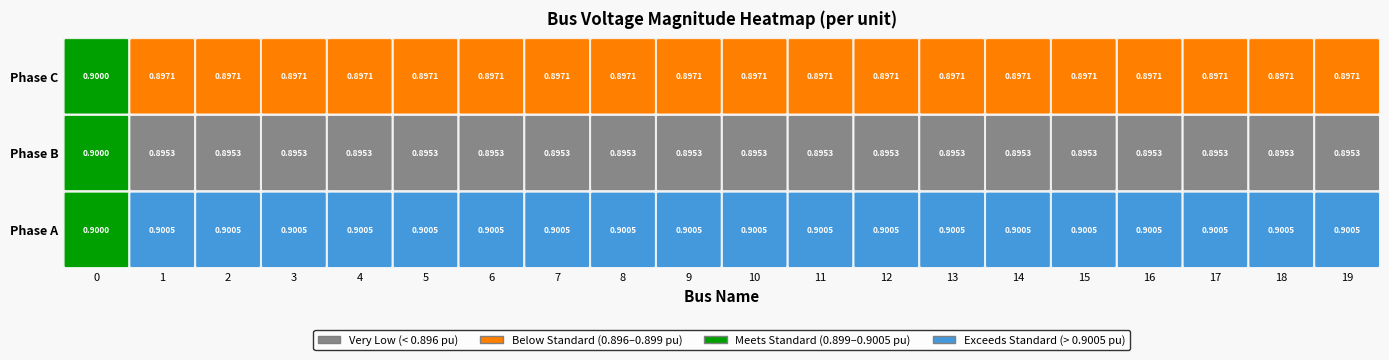

What is the sum of the pf_vm_a_pu values at 8 and 18?

1.8